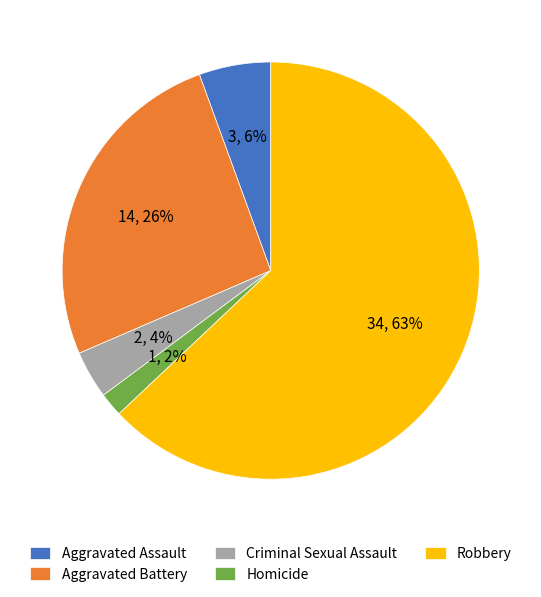

Rank the categories by value from lowest to highest.

Homicide, Criminal Sexual Assault, Aggravated Assault, Aggravated Battery, Robbery